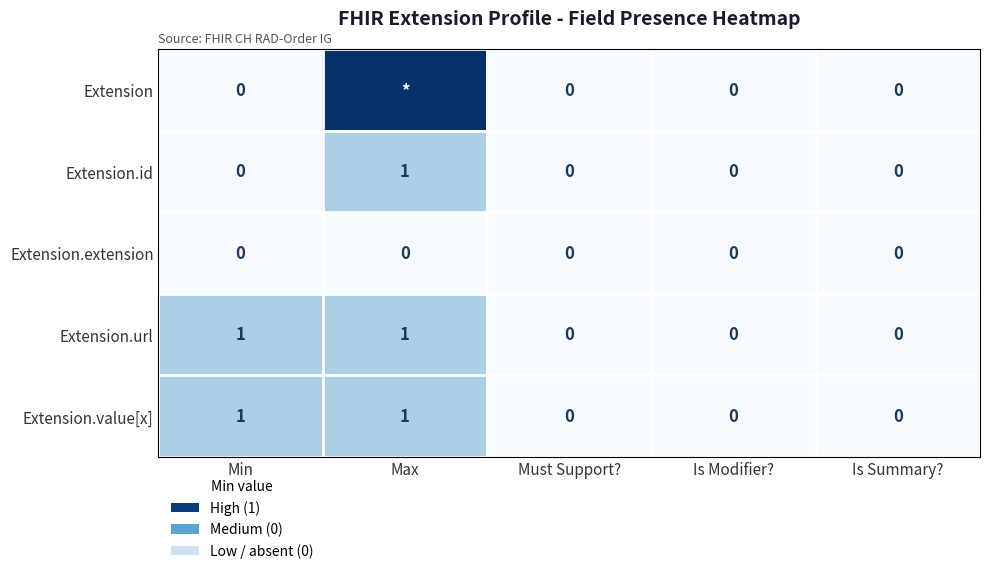

The Extension.extension series shows 0 at Max. True or false?

True